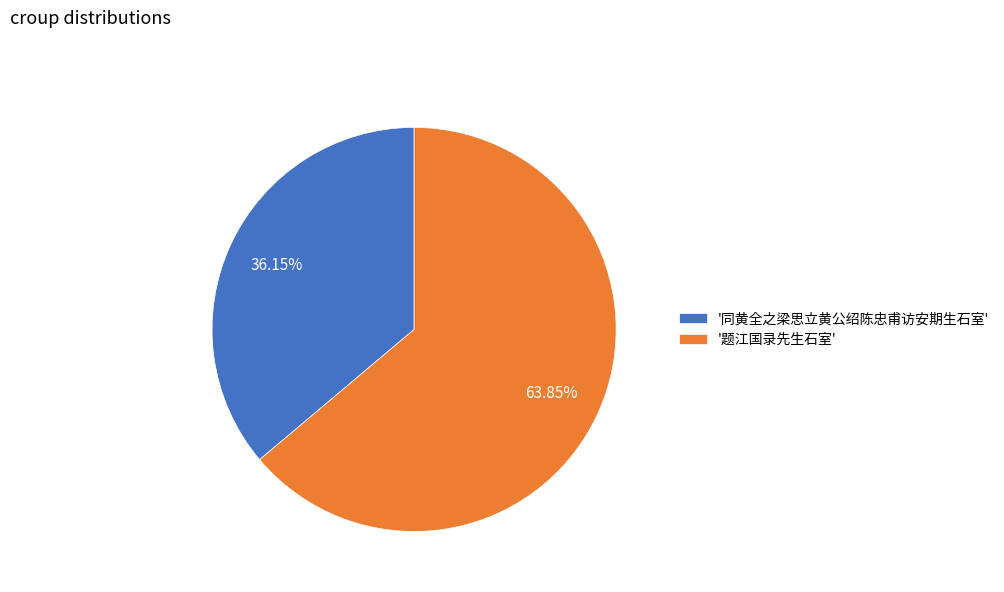

Combined, do '题江国录先生石室' and '同黄全之梁思立黄公绍陈忠甫访安期生石室' account for over 50%?

Yes